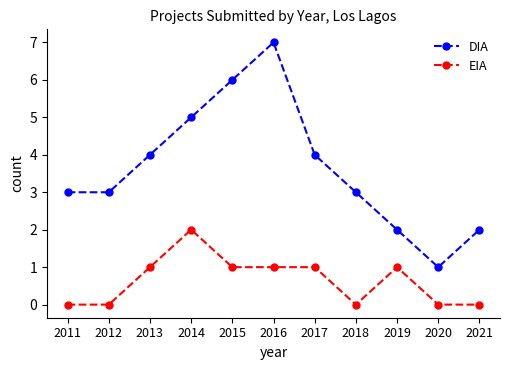

What is the maximum value for EIA?

2